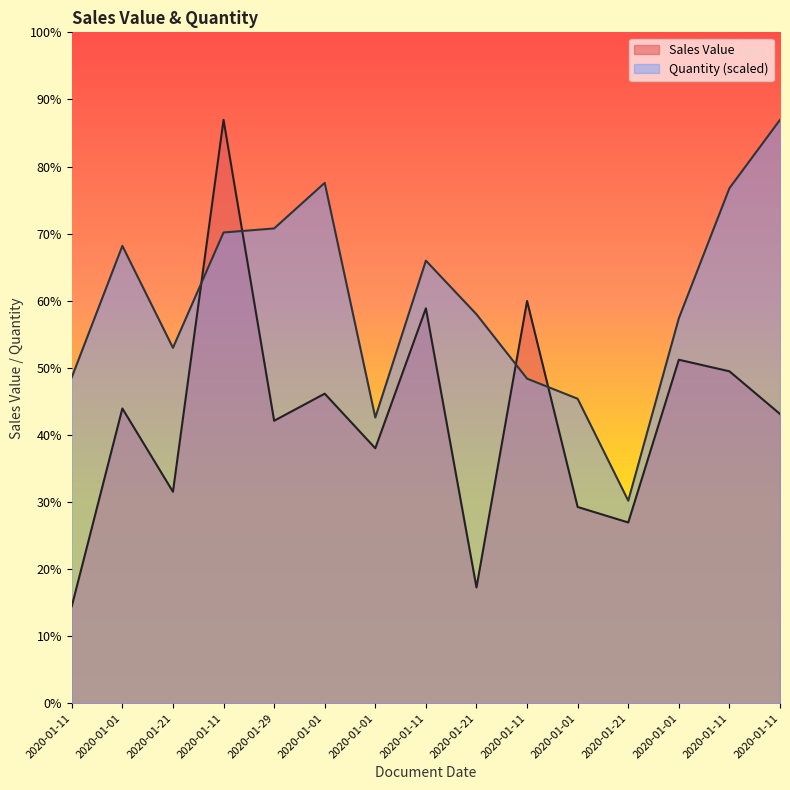

What are all the series names shown in the legend?

Sales Value, Quantity (scaled)